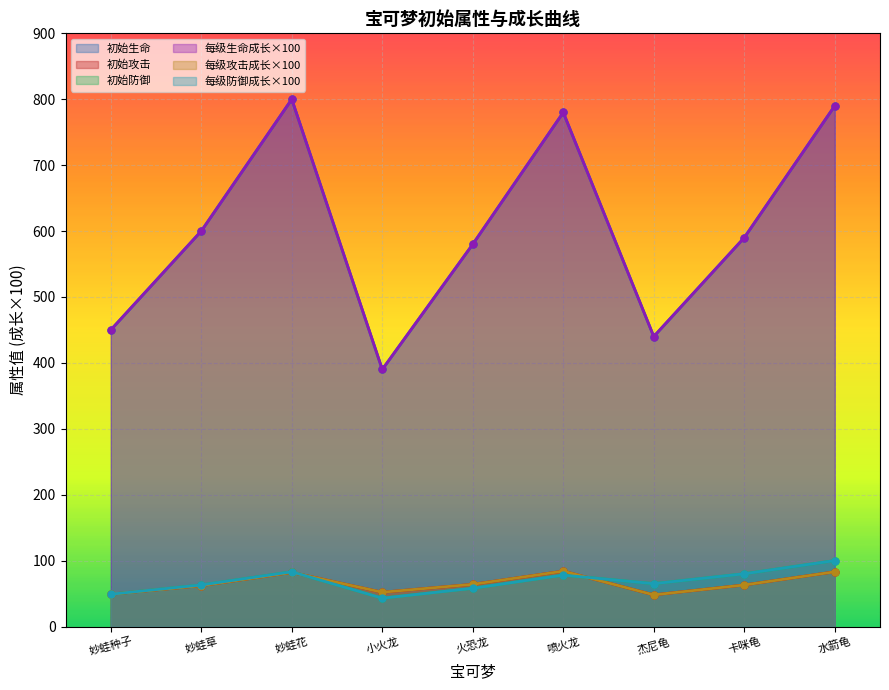

In 初始攻击, how many points are higher than both neighbors (excluding endpoints)?

2